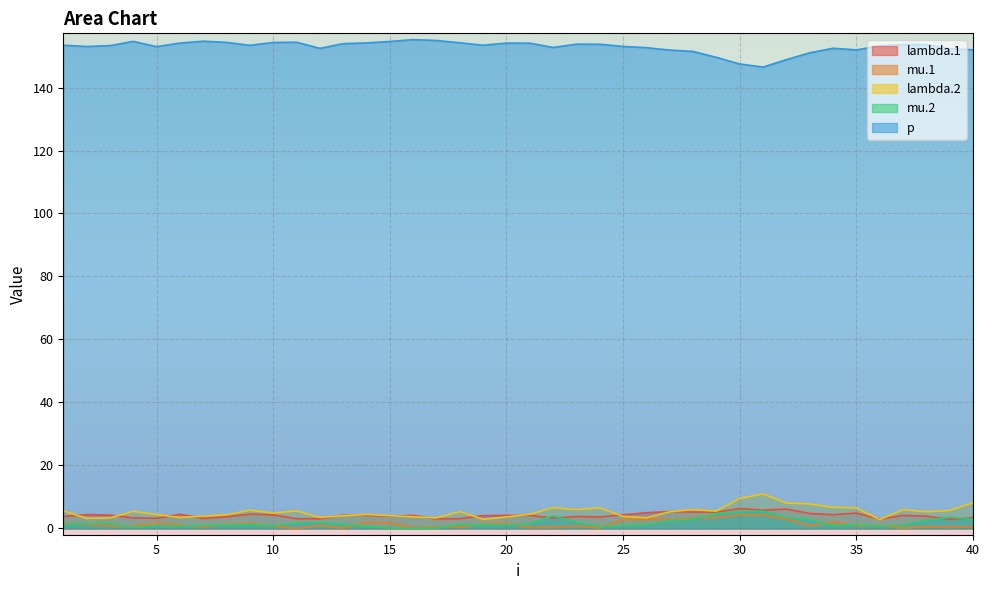

The value of lambda.1 at 19 is 6.8. True or false?

False